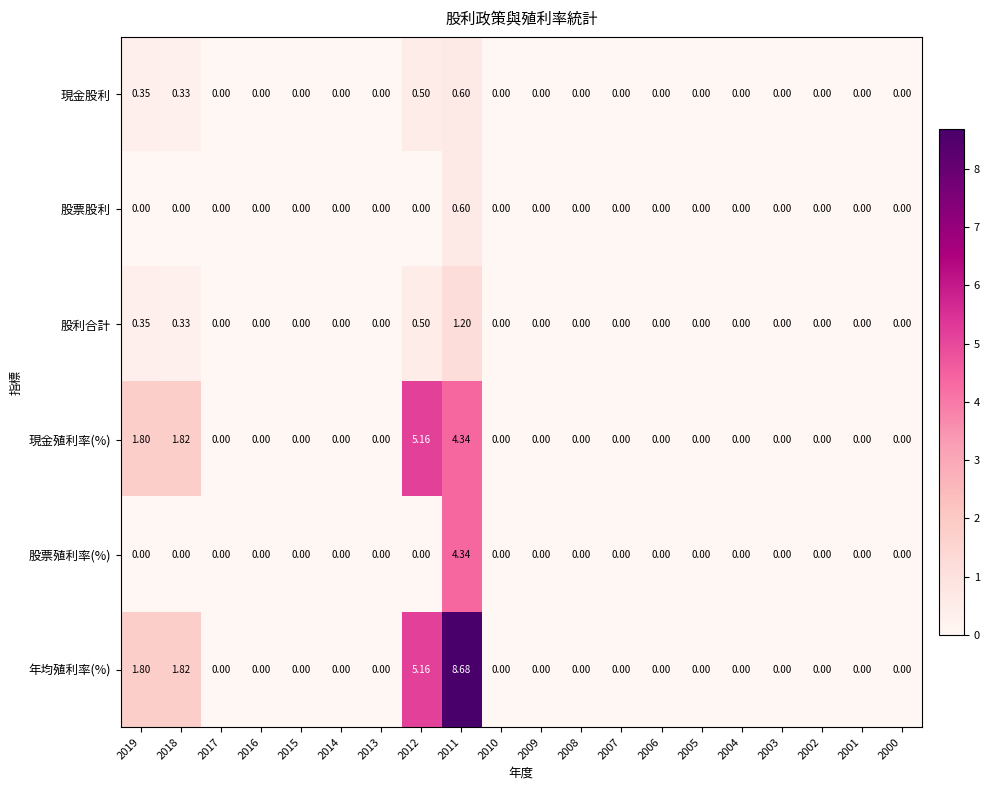

Which series has the largest total across all categories?

年均殖利率(%)